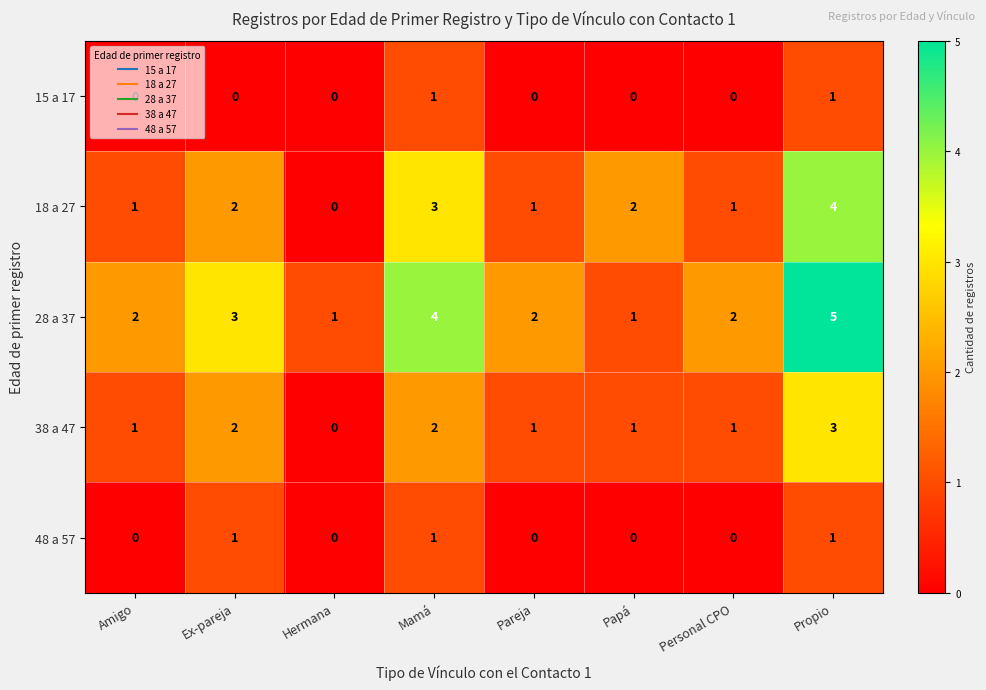

Which category has the highest value in the 28 a 37 series?

Propio